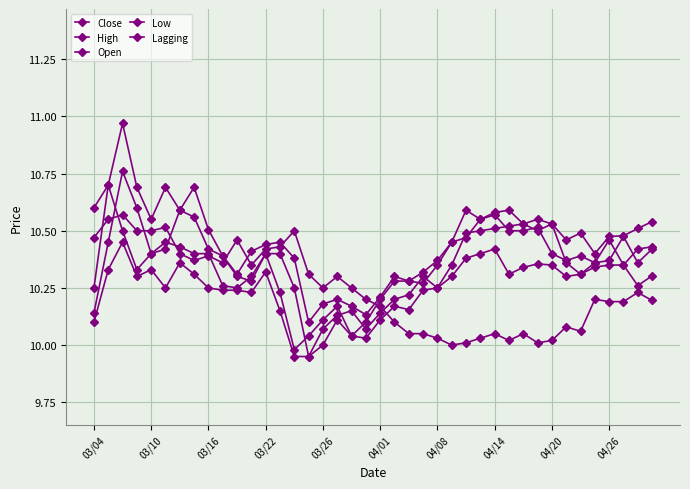

How many lines are shown in the chart?

5